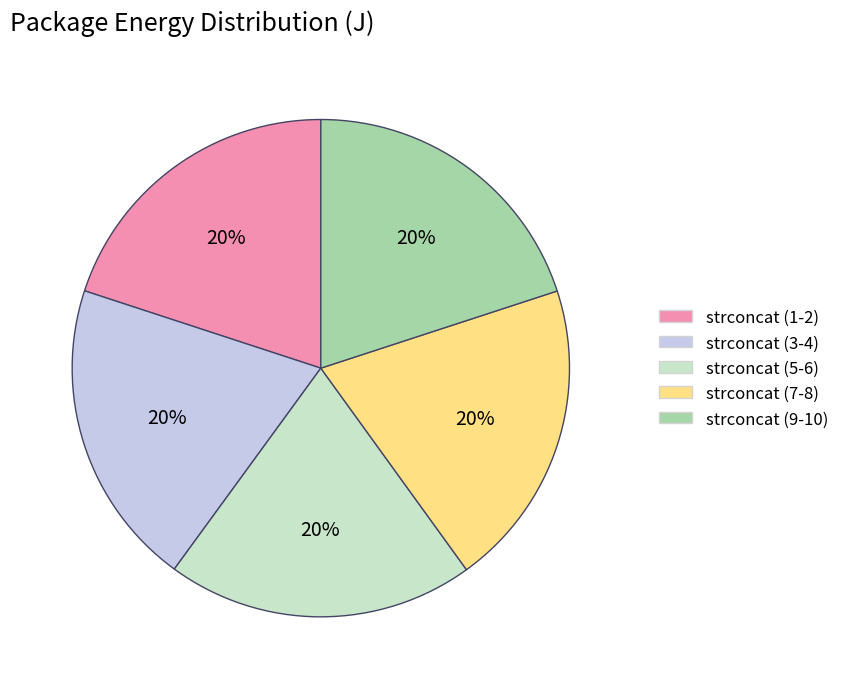

To the nearest percent, what portion does strconcat (3-4) represent?

20%